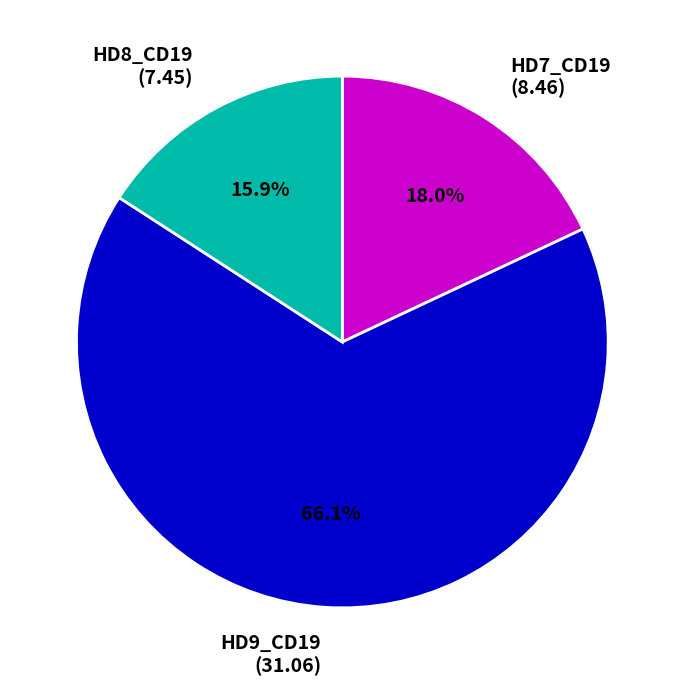

Between HD8_CD19 (7.45) and HD7_CD19 (8.46), which is larger?

HD7_CD19 (8.46)